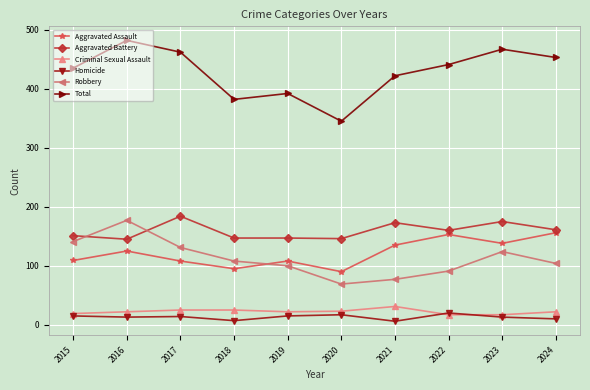

True or false: Aggravated Battery has more than 1 interior local peaks.

True